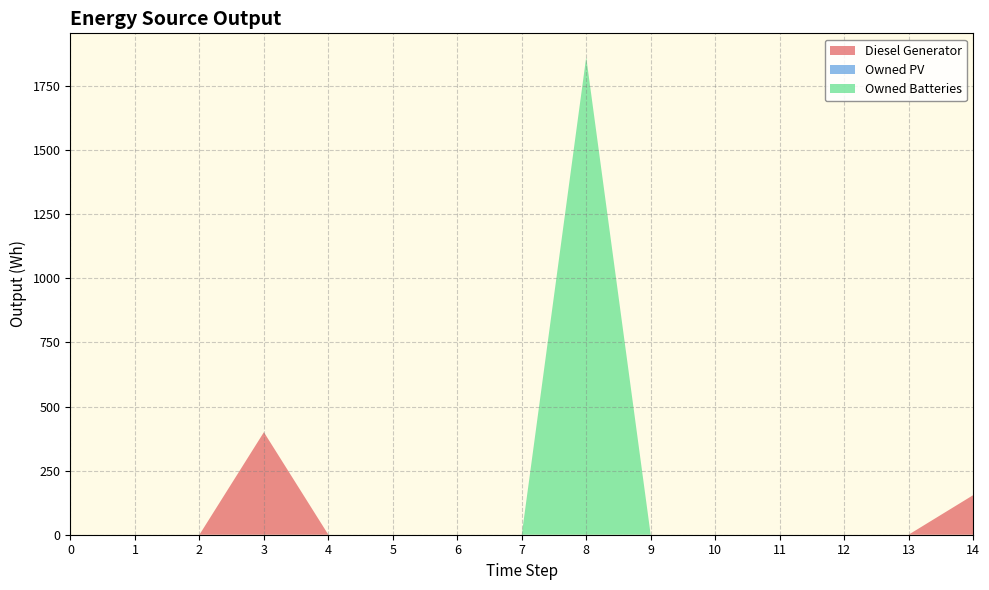

Reading left to right, transcribe all the data shown in this chart.

Diesel Generator: 0	0	0	400	0	0	0	0	0	0	0	0	0	0	154
Owned PV: 0	0	0	0	0	0	0	0	0	0	0	0	0	0	0
Owned Batteries: 0	0	0	0	0	0	0	0	1863	0	0	0	0	0	0